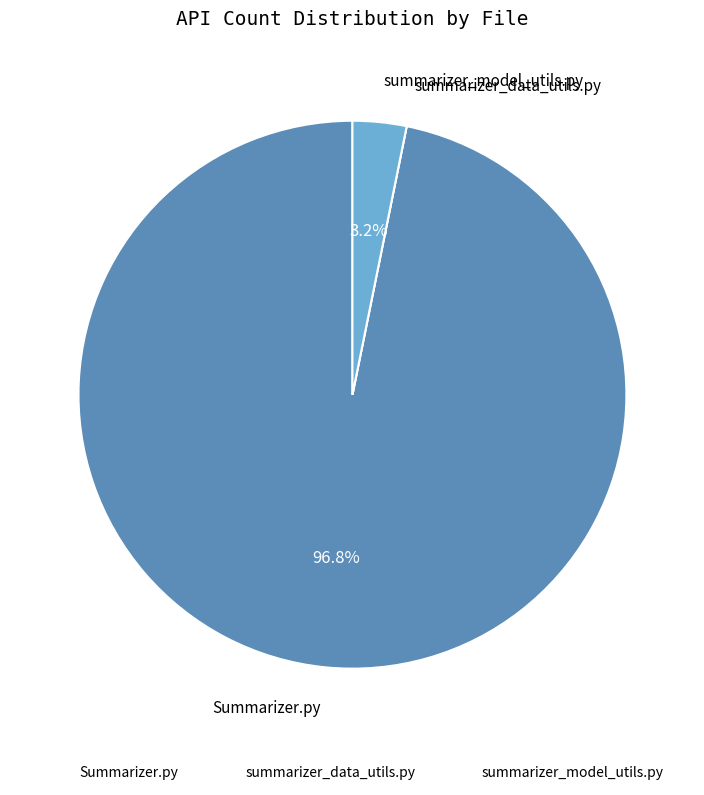

Combined, do Summarizer.py and summarizer_model_utils.py account for over 50%?

Yes